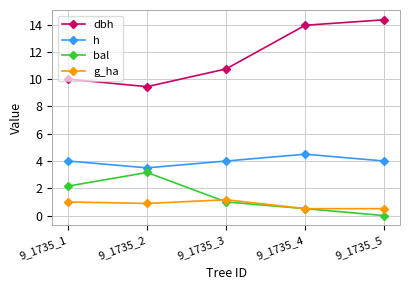

What are all the series names shown in the legend?

dbh, h, bal, g_ha